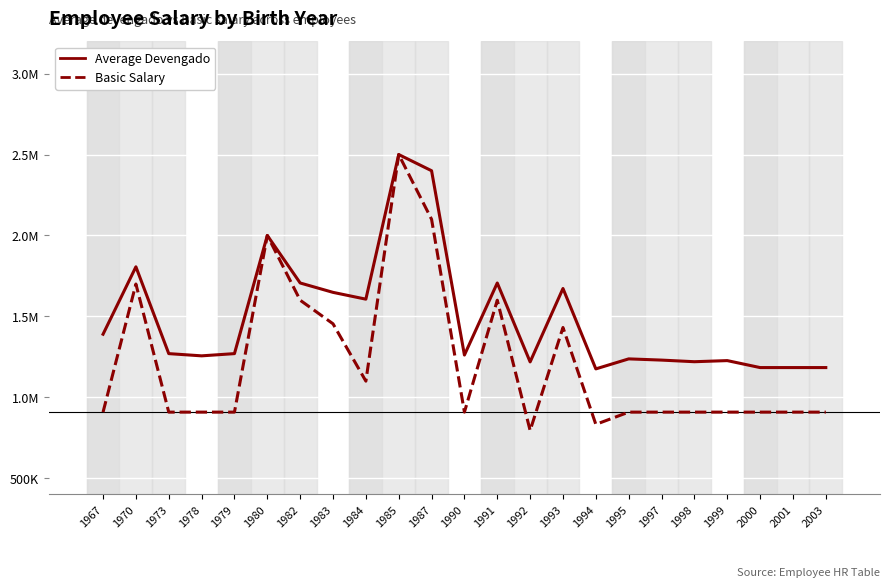

Does the chart display data point markers on the line(s)?

No